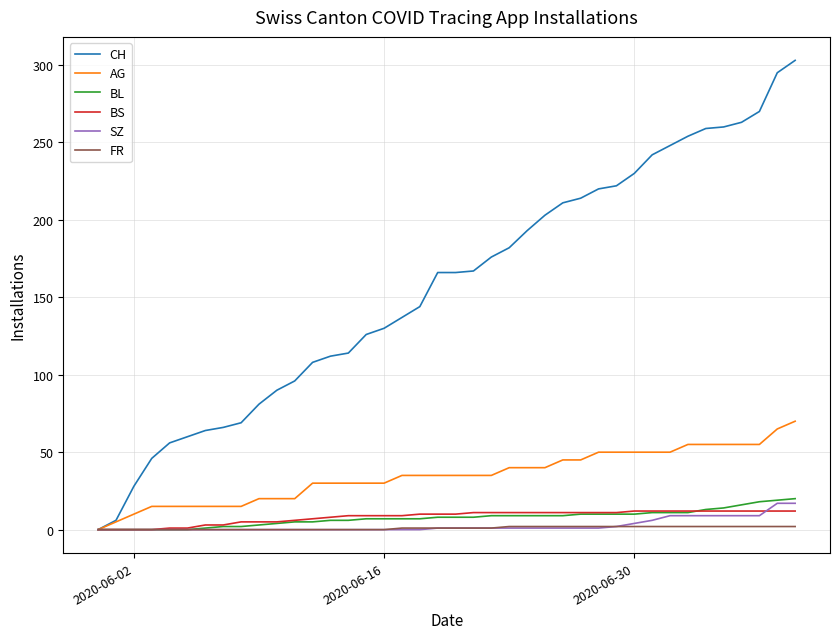

How many lines are shown in the chart?

6